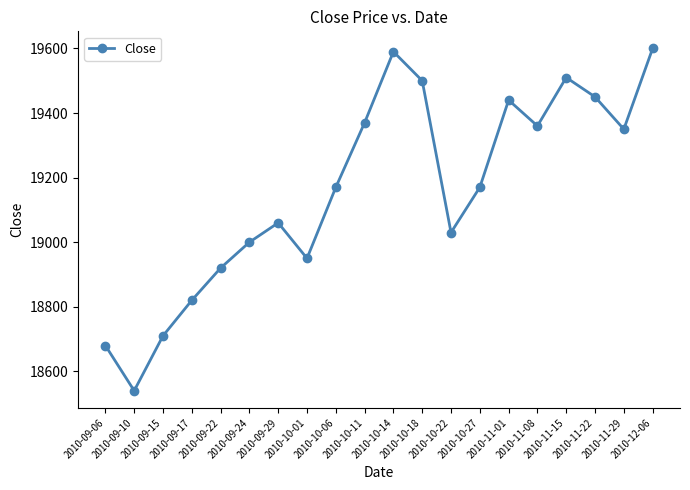

Approximately how many times larger is the value at 2010-10-01 compared to 2010-10-22?

1.0